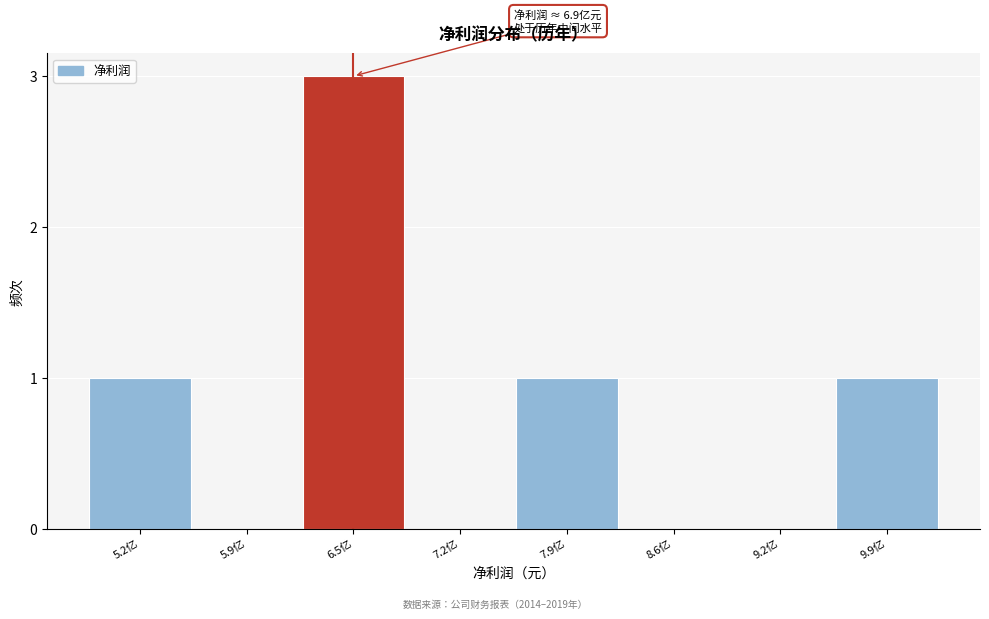

Reading left to right, extract all data points from this chart.

5.2亿=1	5.9亿=0	6.5亿=3	7.2亿=0	7.9亿=1	8.6亿=0	9.2亿=0	9.9亿=1